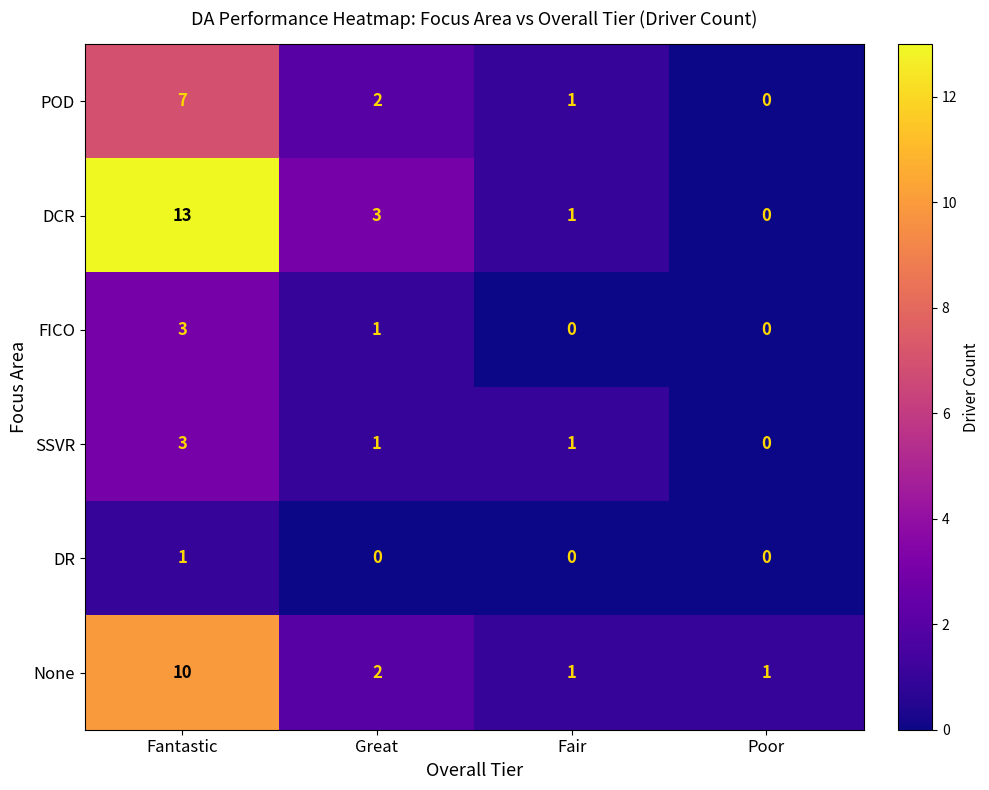

How many values in the SSVR series are below 1?

1